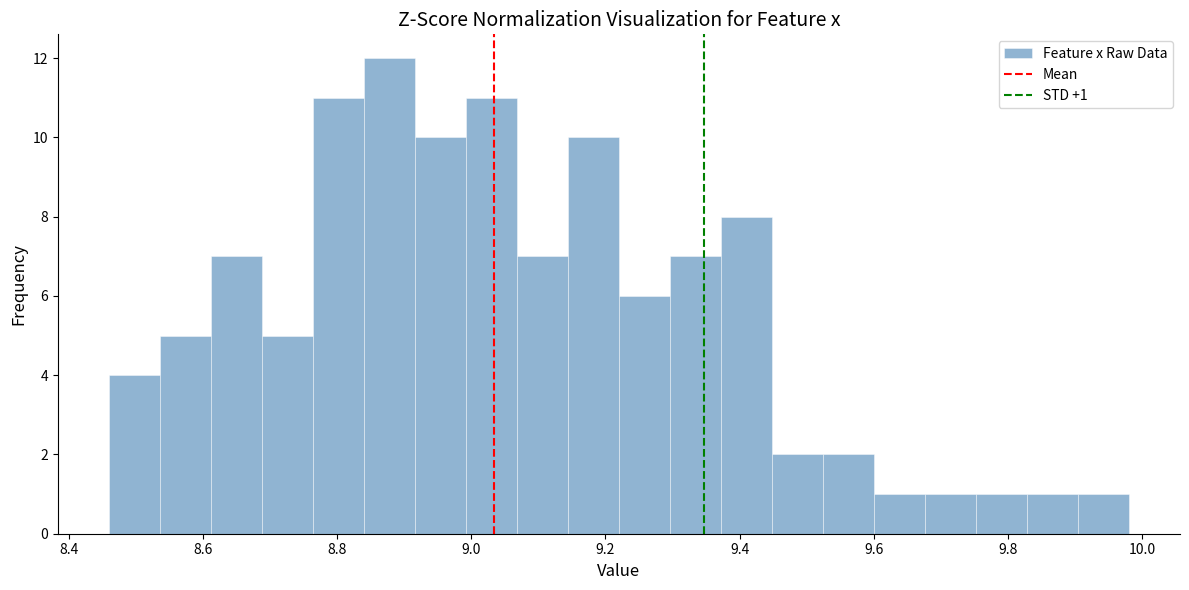

Around what value on the x-axis is the tallest bar? Give the approximate position of its centre, as read against the axis.

8.88